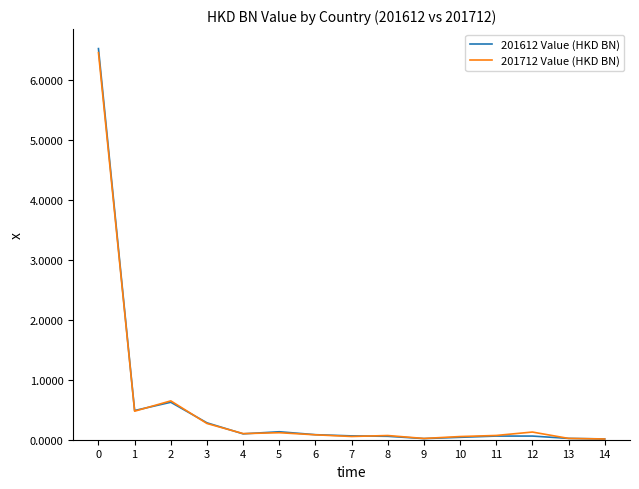

Is it true that 201712 Value (HKD BN) equals 0.1 at 5?

True